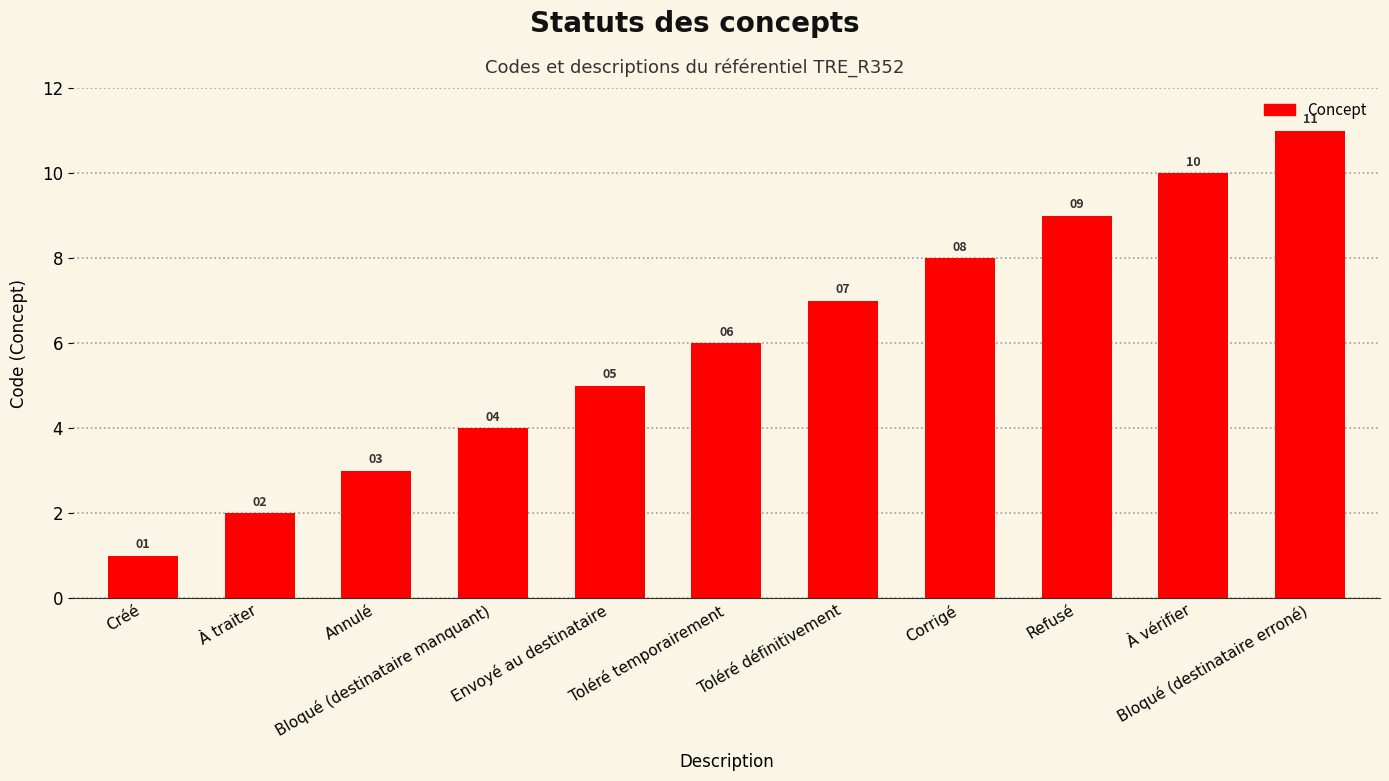

What is the change in value from Corrigé to Refusé?

+1